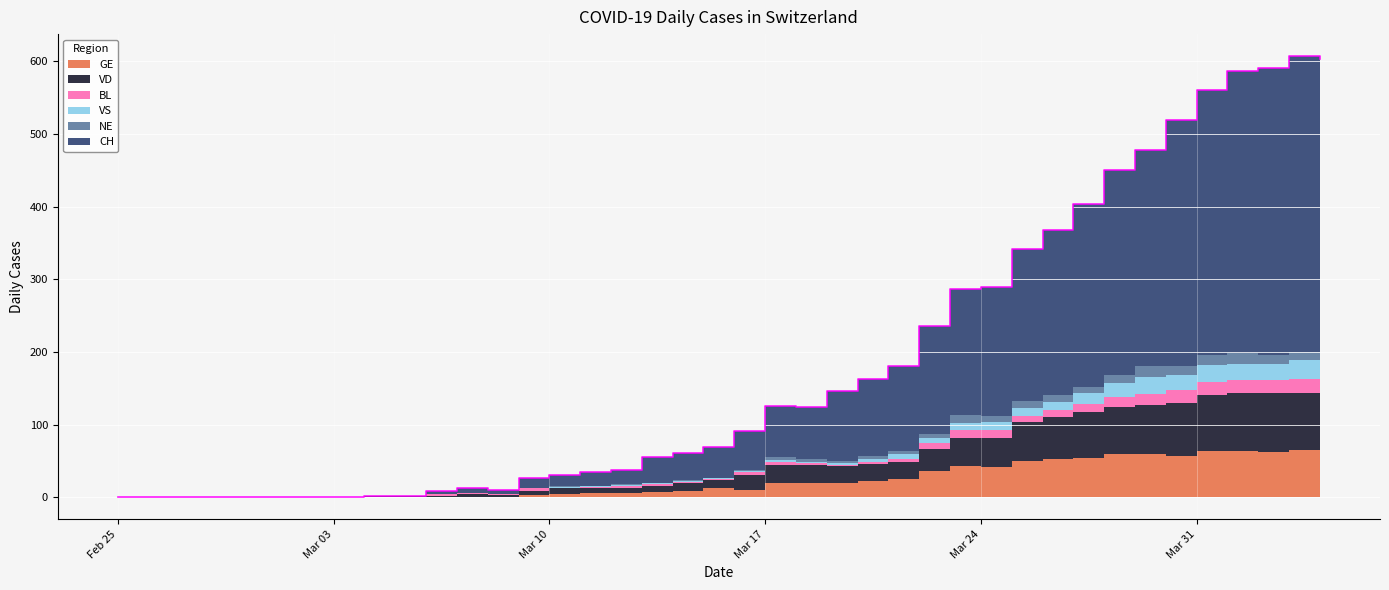

True or false: NE and VD intersect in this chart.

False